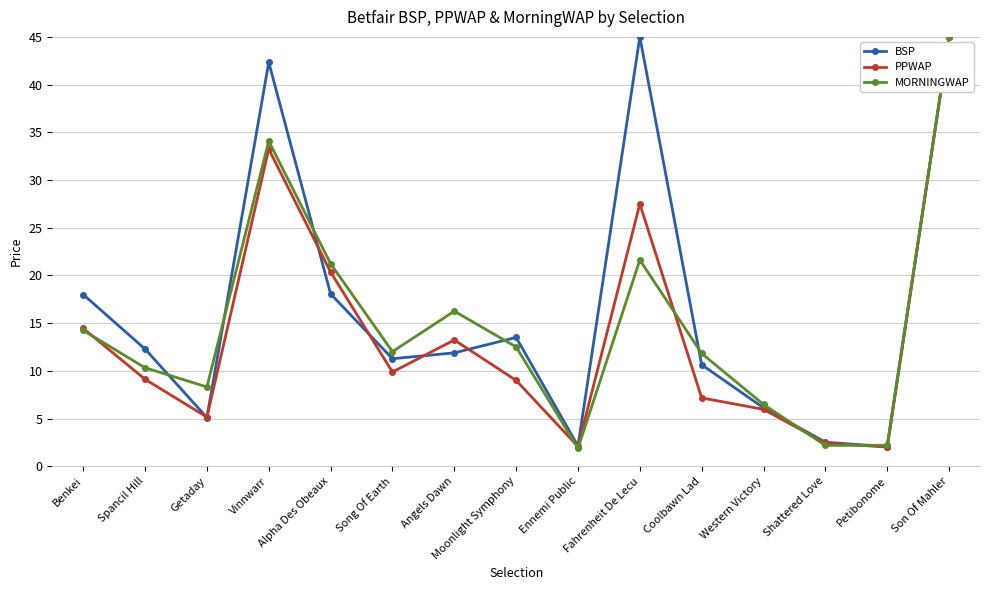

Which series changed the most between Moonlight Symphony and Son Of Mahler?

PPWAP